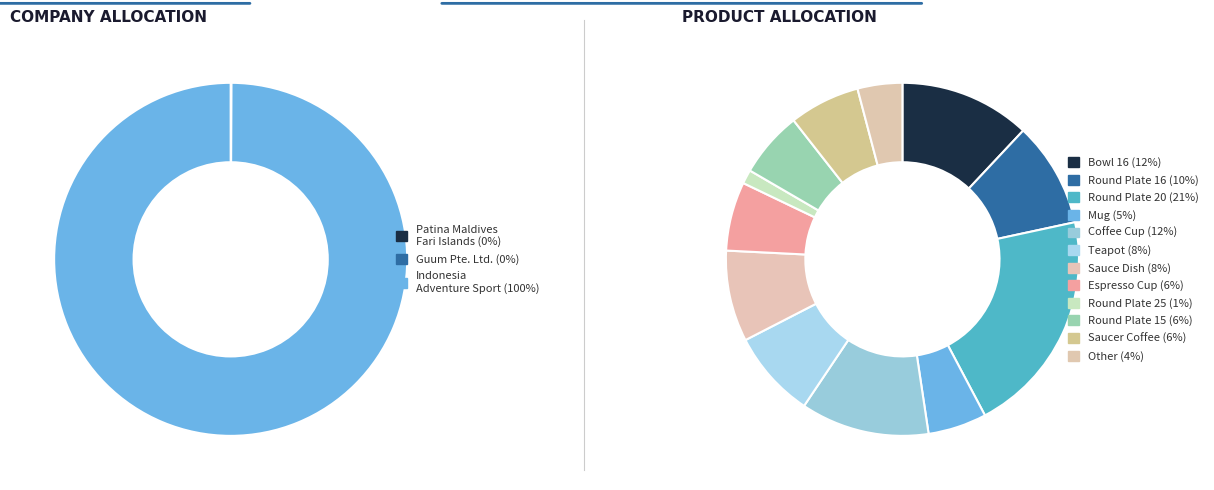

How many segments does this pie chart have?

12